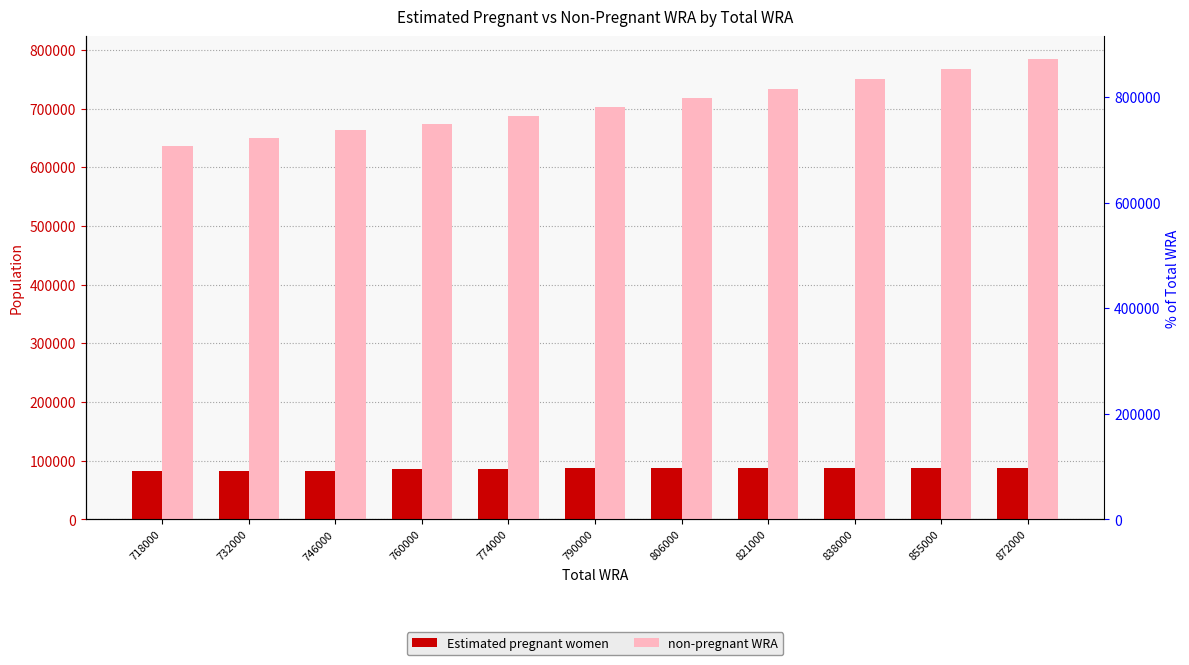

How many data points in non-pregnant WRA are above 703047?

6